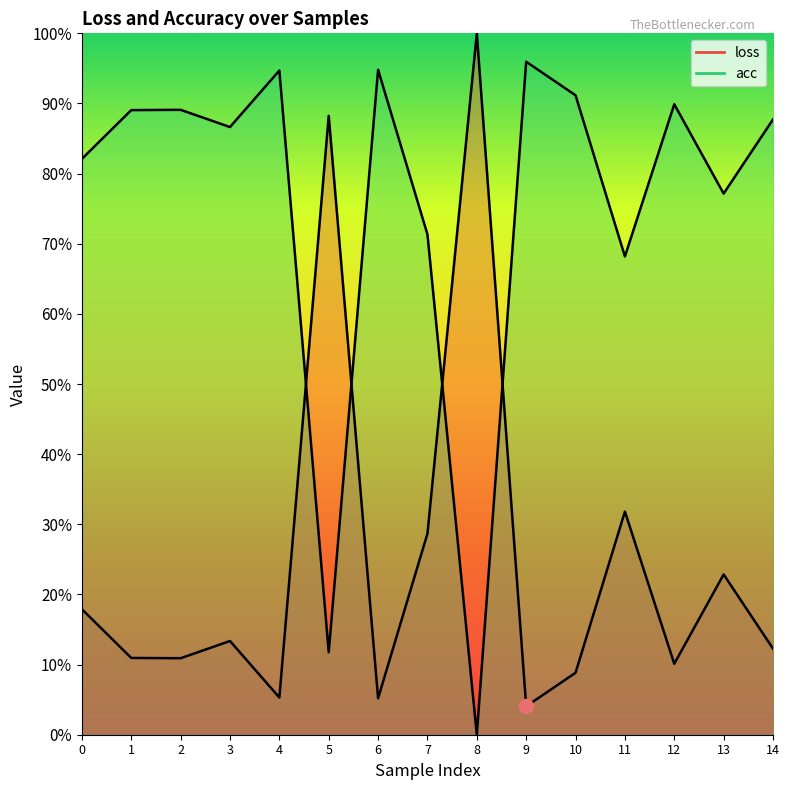

True or false: acc has more than 0 interior local peaks.

True